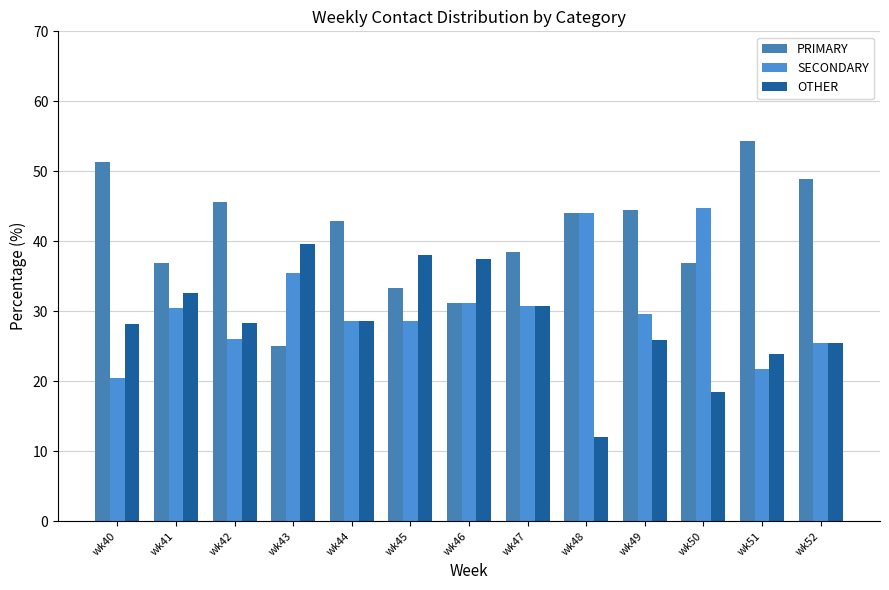

Rank the series at wk48 from lowest to highest value.

OTHER, PRIMARY, SECONDARY